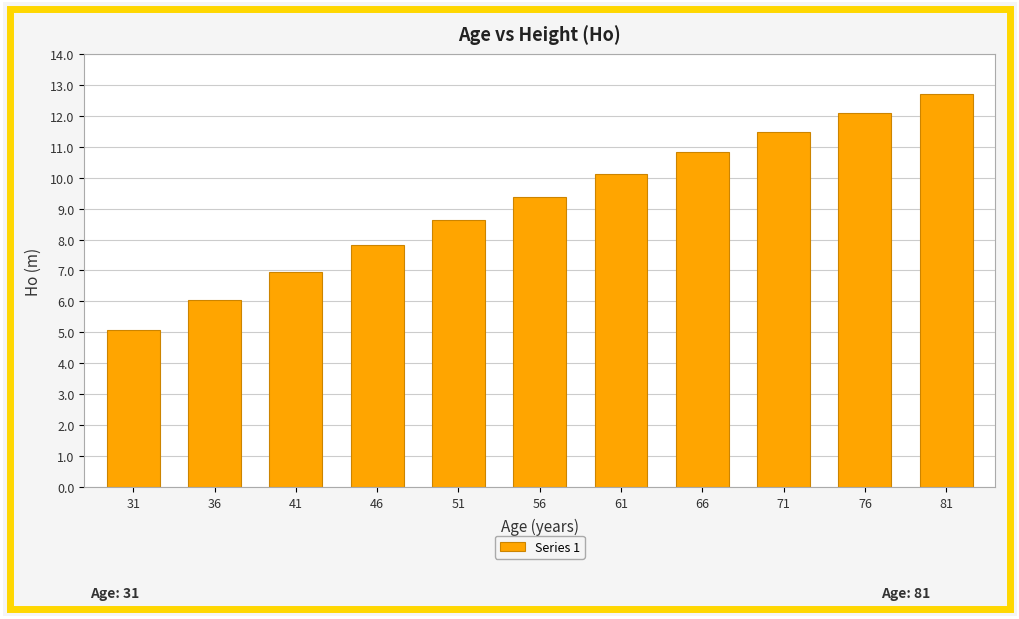

What is the ratio of the value at 66 to the value at 76?

0.9